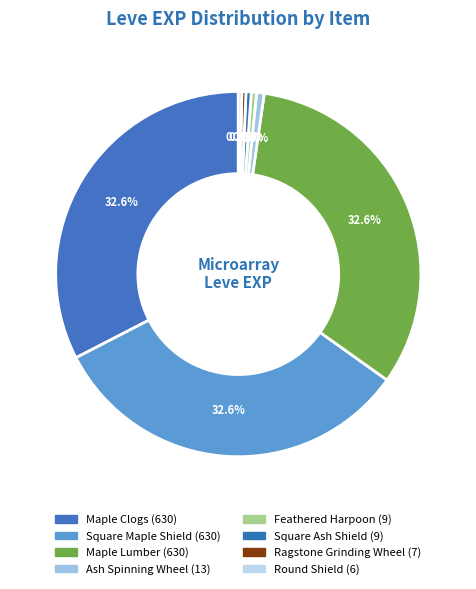

How many slices are in this pie chart?

8